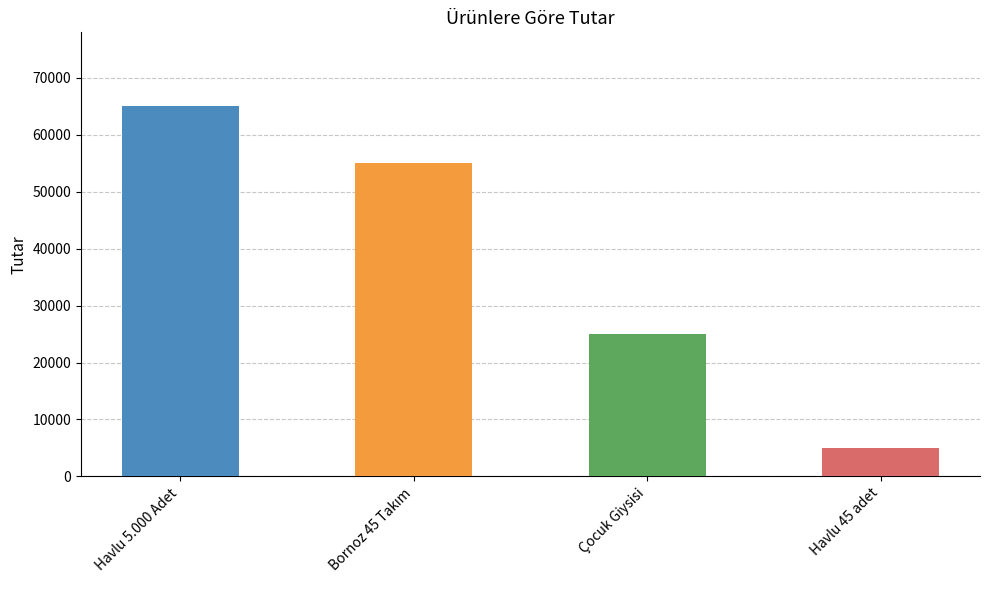

Approximately how many times larger is the value at Çocuk Giysisi compared to Havlu 5.000 Adet?

0.4